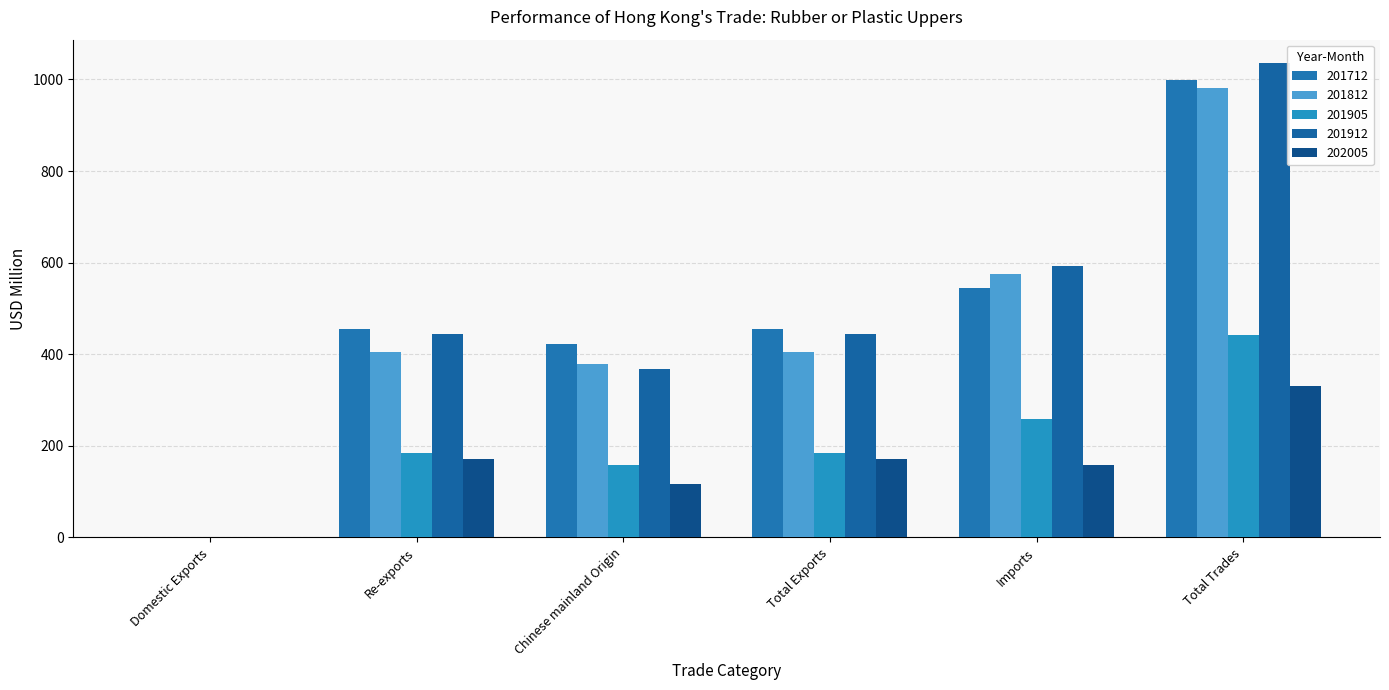

At Domestic Exports, list the series in order from smallest to largest.

201812, 202005, 201712, 201905, 201912